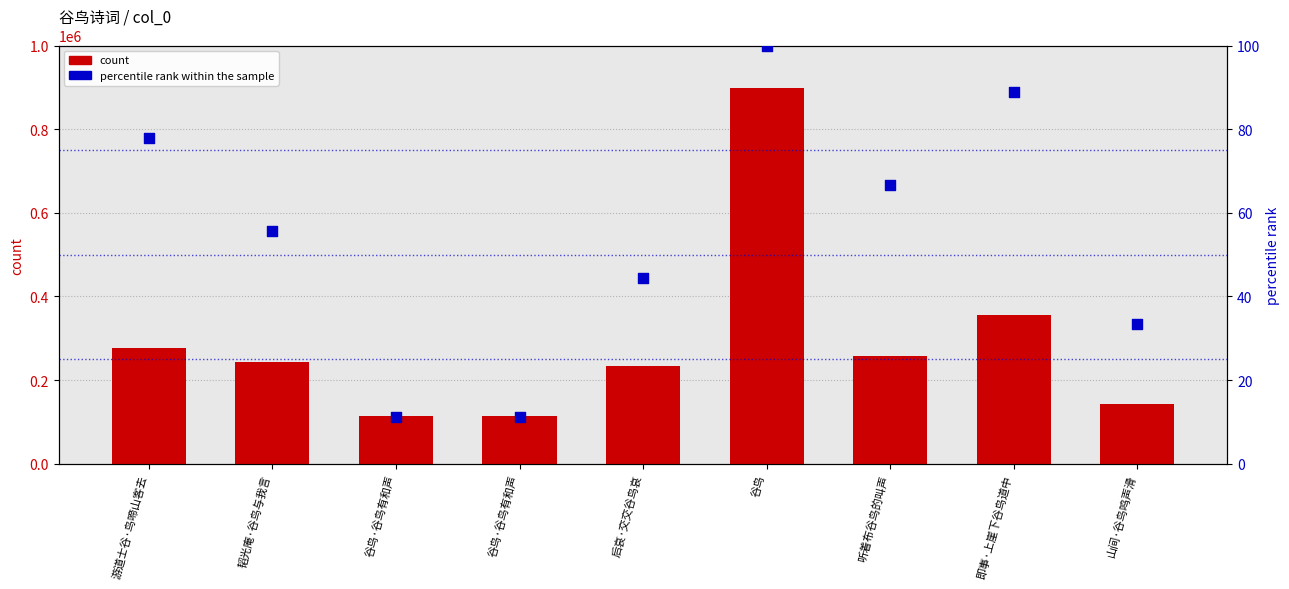

What is the total value across all series at 谷鸟?

897887.0